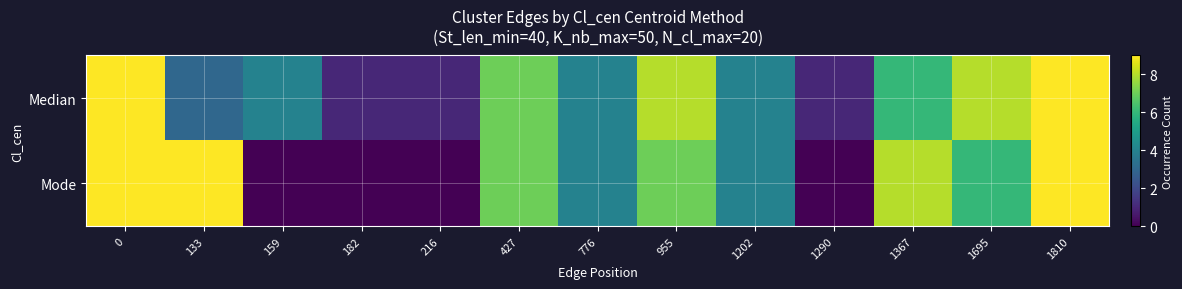

What is the spread (max minus min) of values at 955?

1